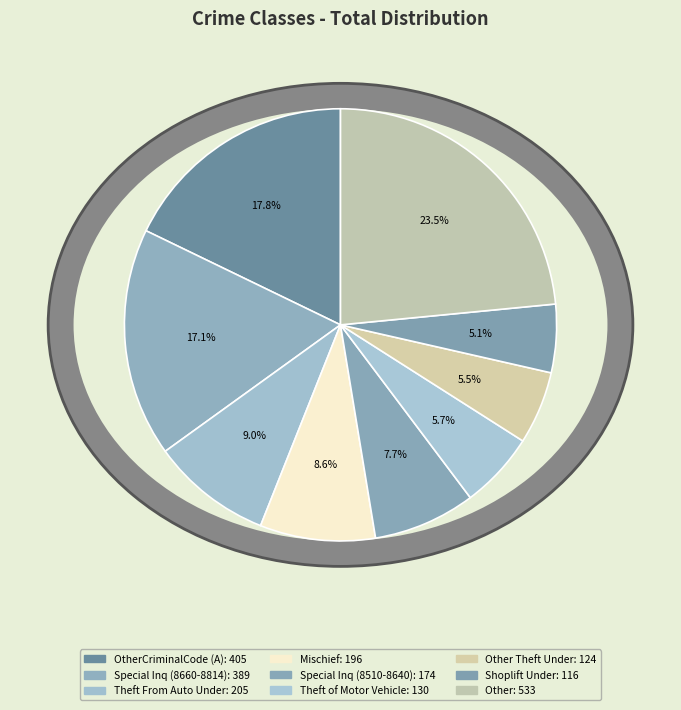

True or false: Provincial Statutes accounts for 11% of the total.

False